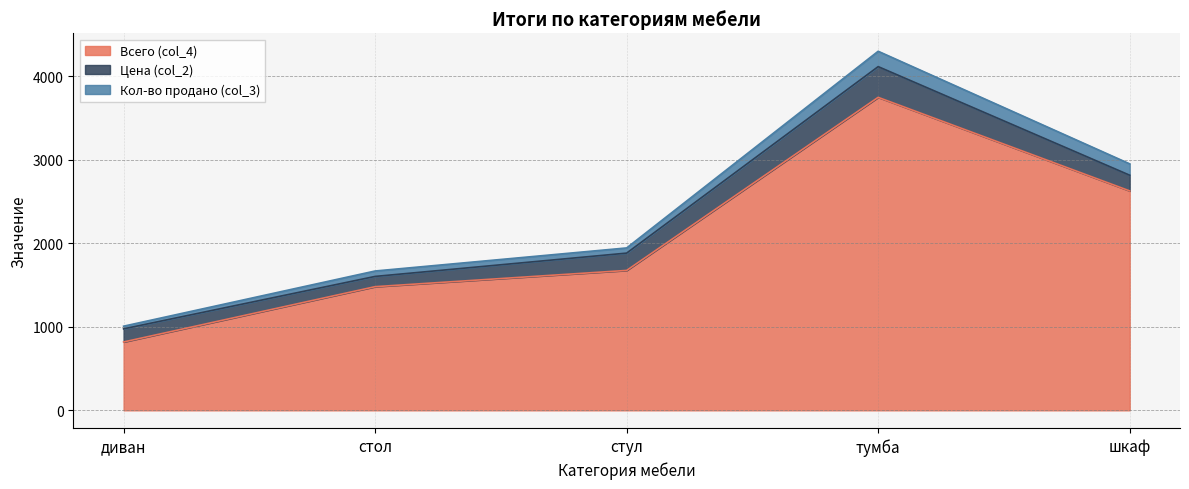

What is the spread (max minus min) of values at диван?

189.2